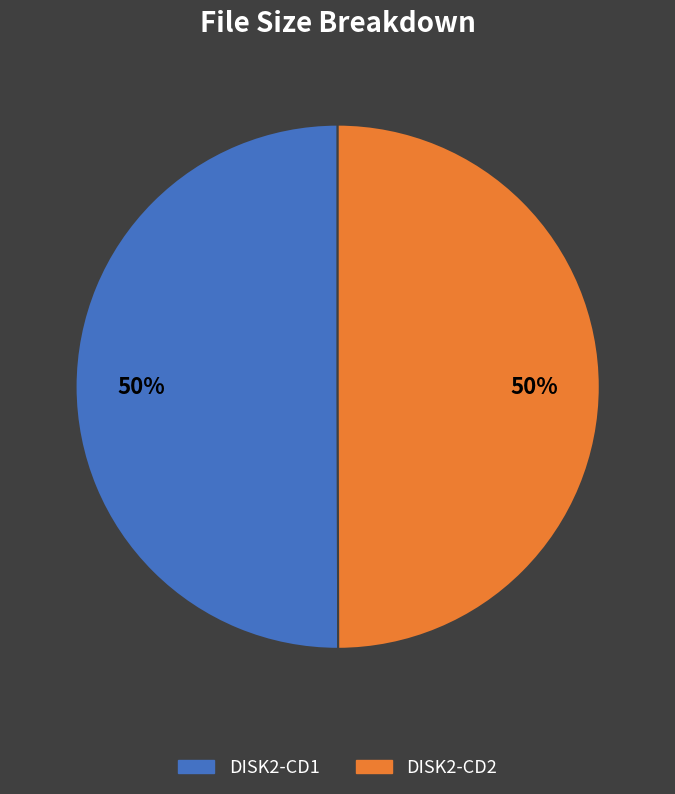

To the nearest percent, what is the average slice percentage?

50%